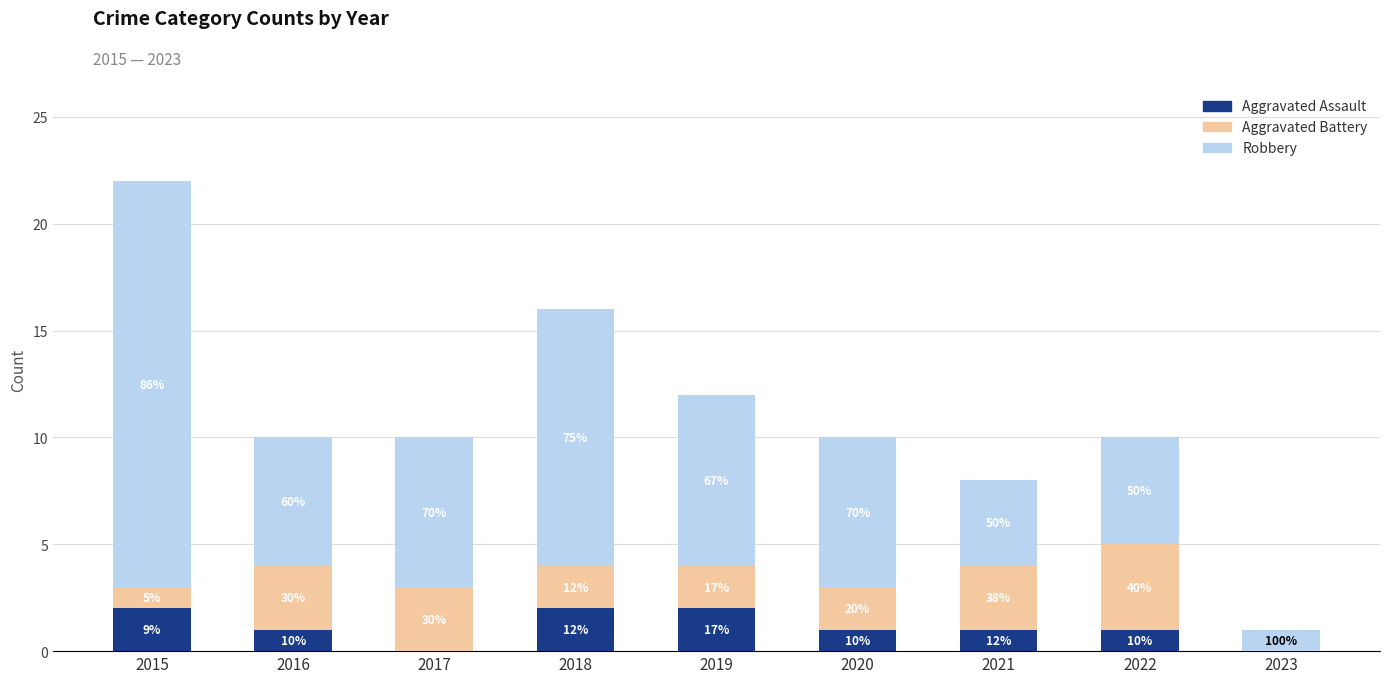

What are all the series names shown in the legend?

Aggravated Assault, Aggravated Battery, Robbery